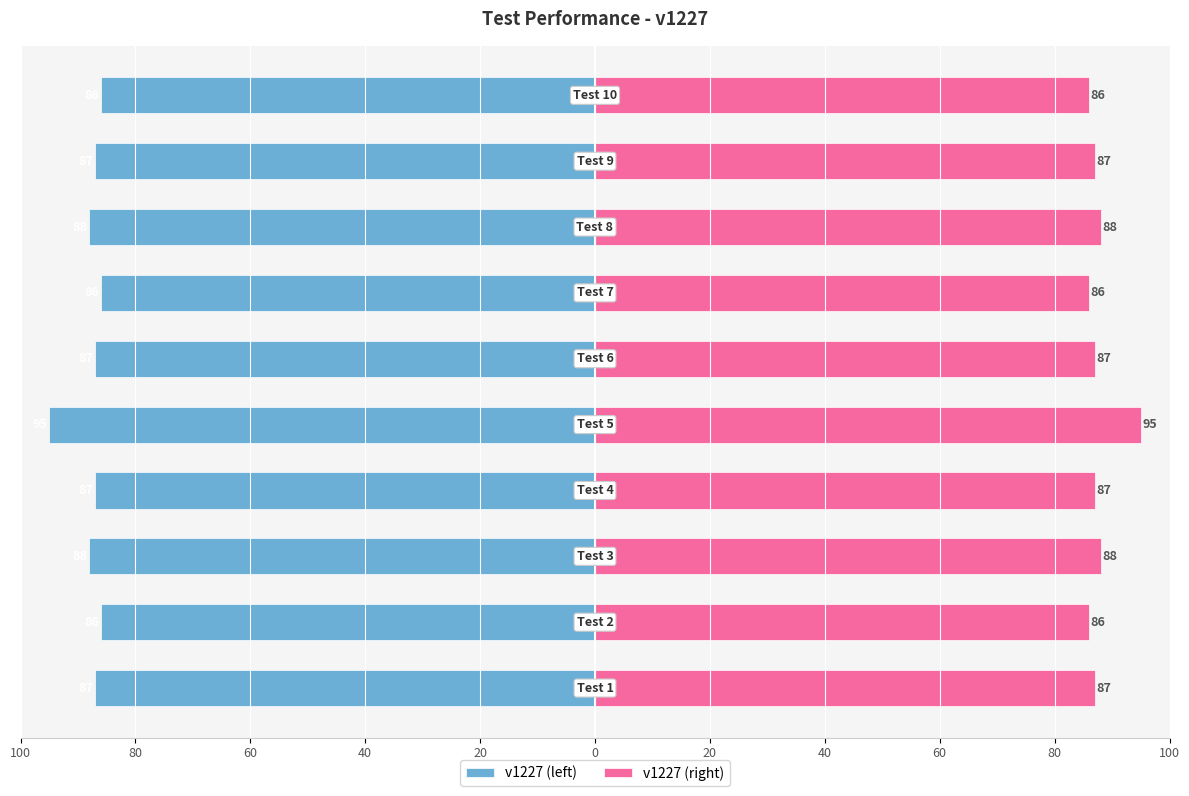

At 60, list the series in order from smallest to largest.

v1227 (left), v1227 (right)